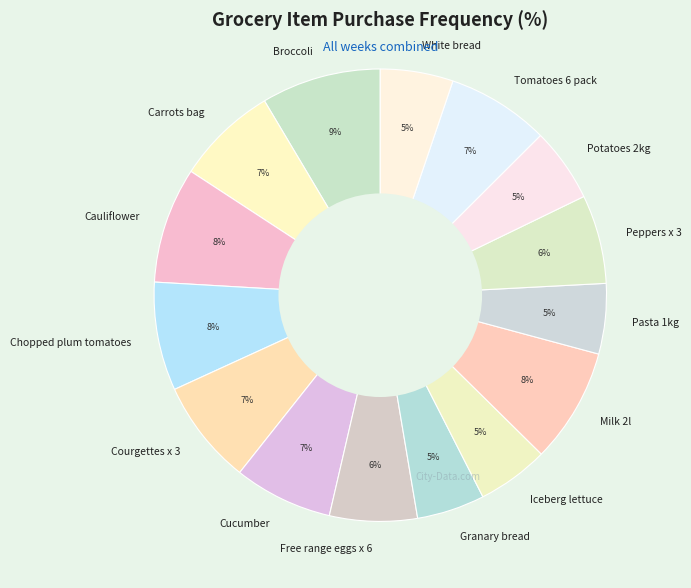

Count the number of slices in the pie.

15